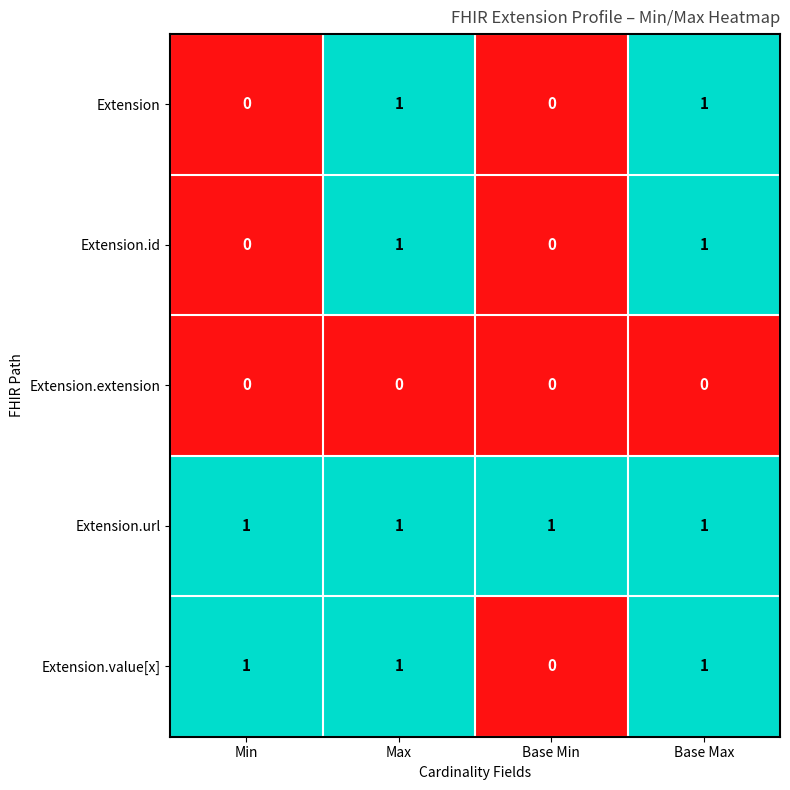

What is the total value across all series at Max?

4